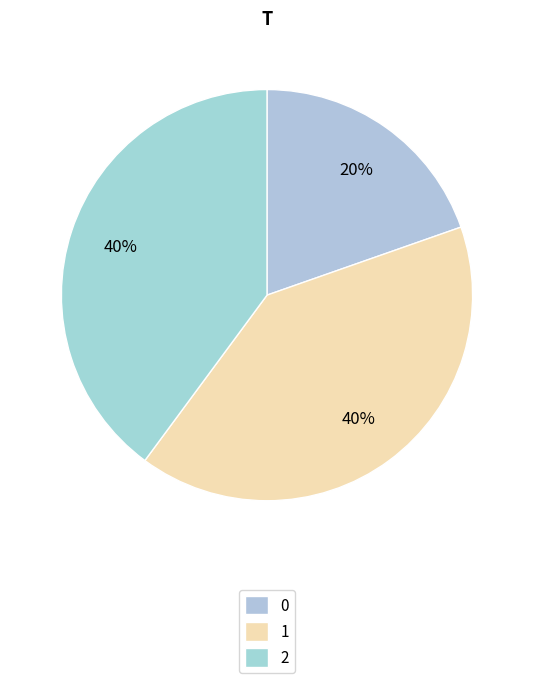

Is it true that 1 is 32% of the pie?

False